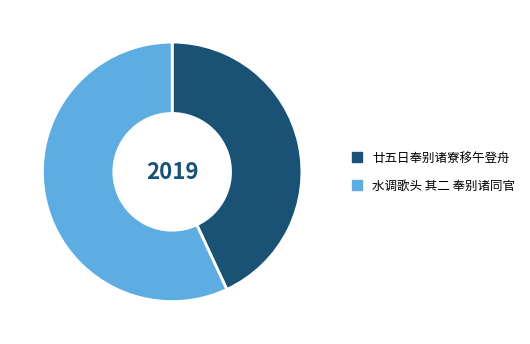

Is there any slice that represents more than half of the pie?

Yes